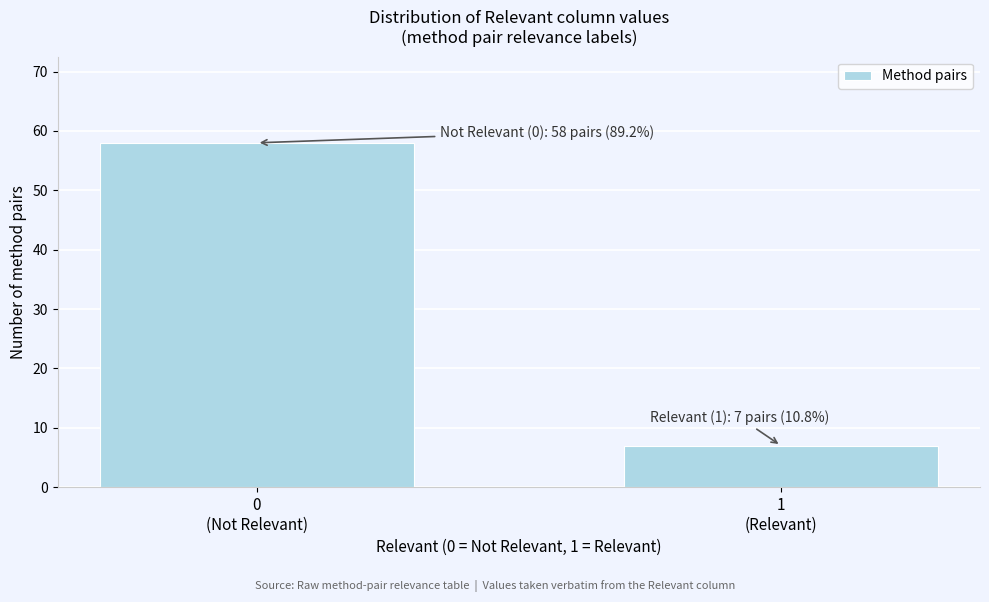

Reading left to right, extract all data points from this chart.

58	7